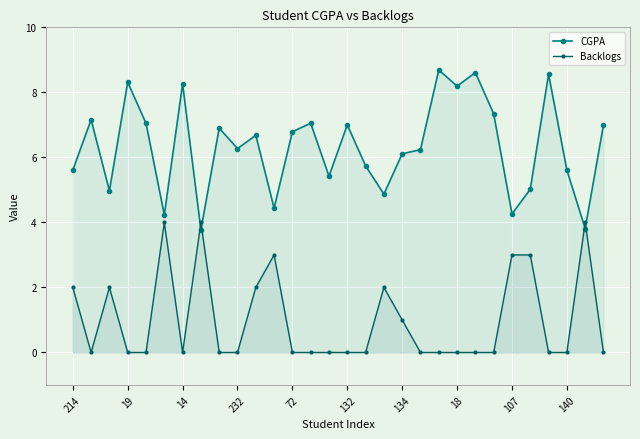

What is the difference between the highest and lowest values at 107?

1.3